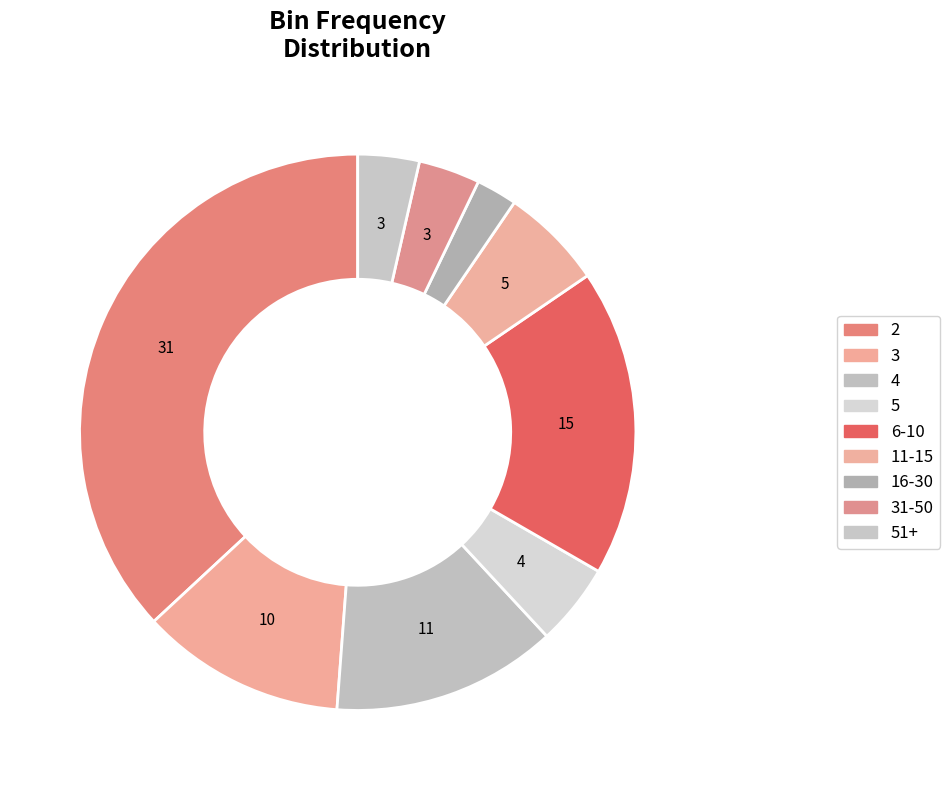

To the nearest percent, what is the difference between the largest and smallest slice percentages?

35%